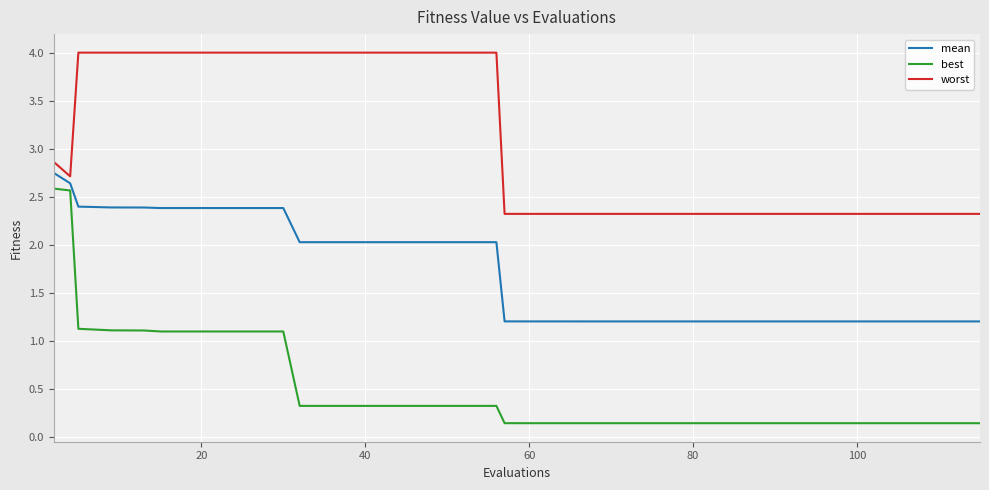

List the series in order of their overall mean, lowest first.

best, mean, worst